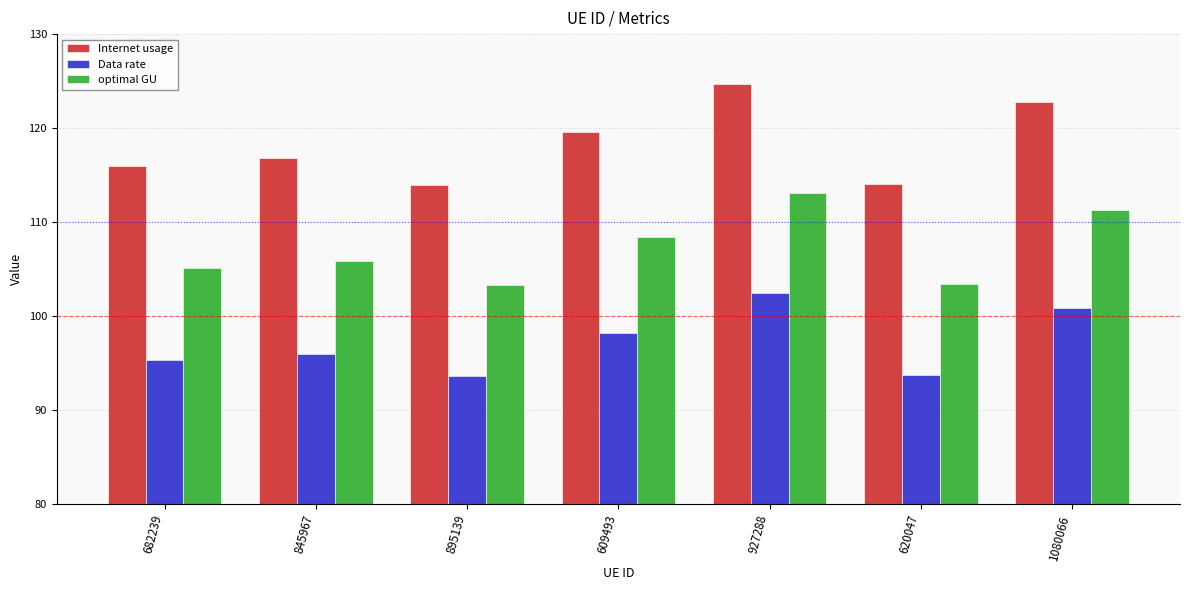

At how many categories does at least one series exceed 109?

7